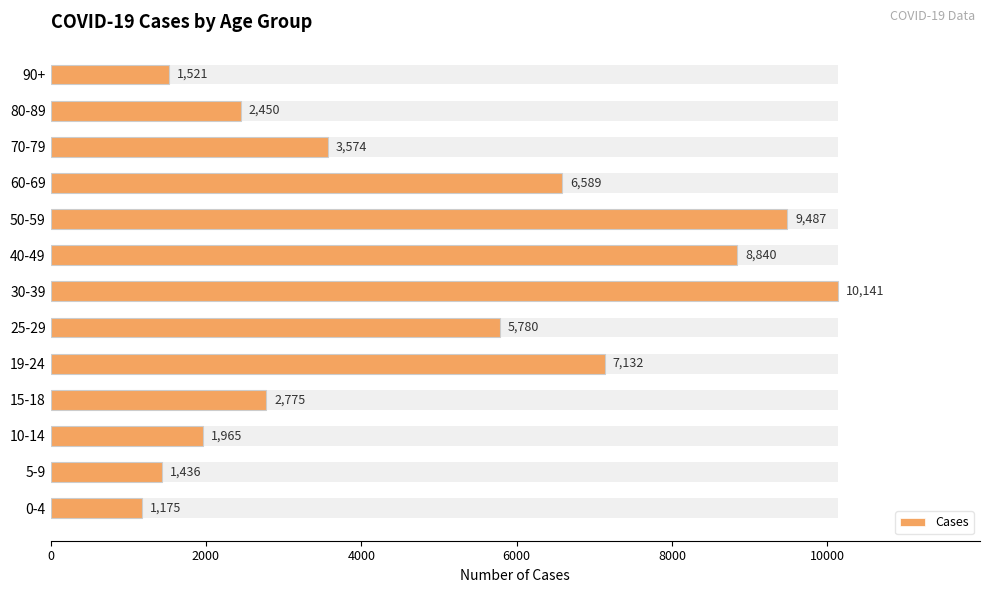

What is the smallest value displayed?

1175